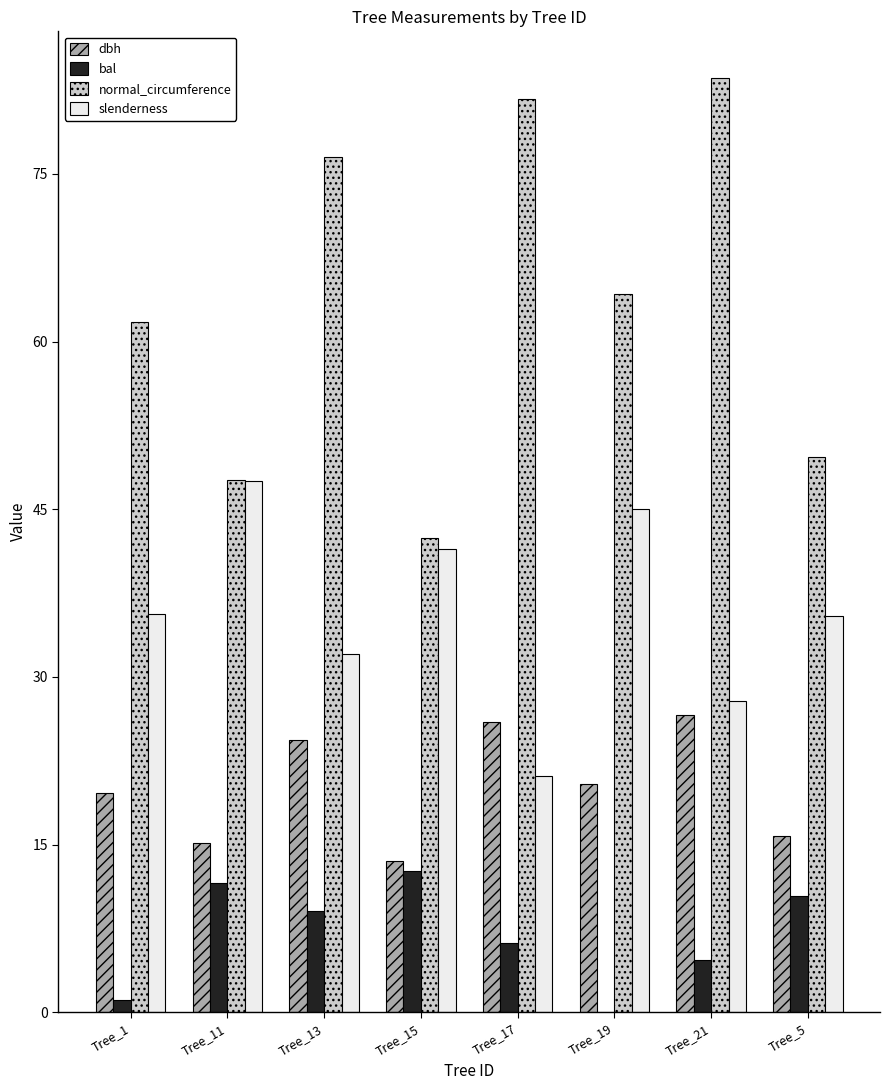

Is it true that normal_circumference equals 126.3 at Tree_13?

False